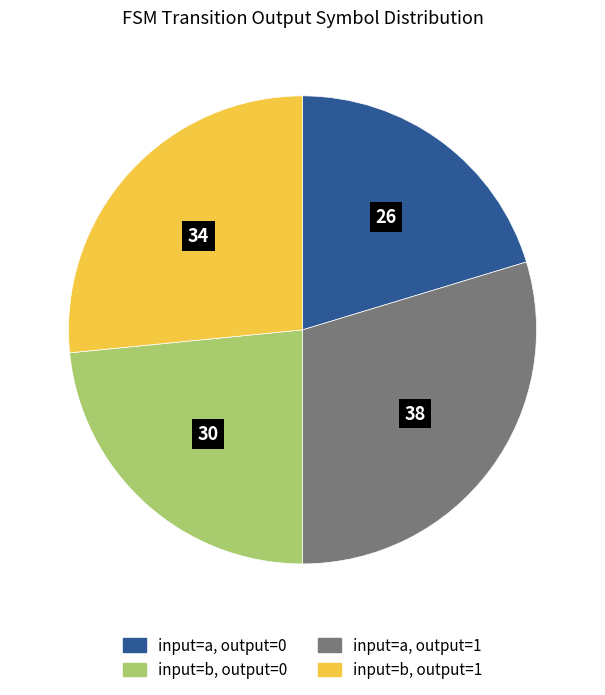

Is there a majority slice in this chart?

No